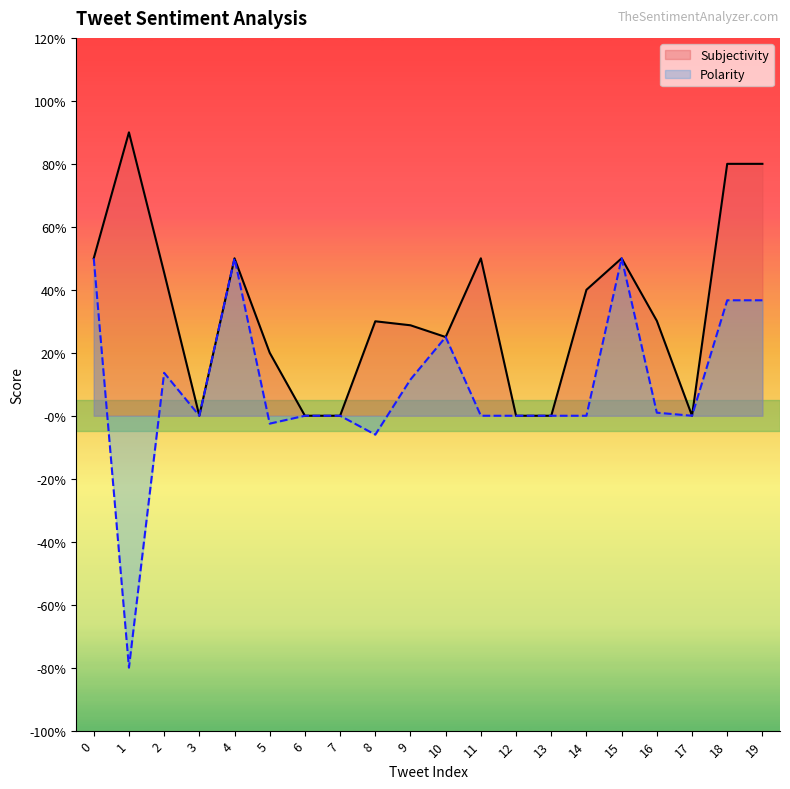

Reading right to left, what are all the values shown in this chart?

Subjectivity: 19=0.8	18=0.8	17=0.0	16=0.3	15=0.5	14=0.4	13=0.0	12=0.0	11=0.5	10=0.2	9=0.3	8=0.3	7=0.0	6=0.0	5=0.2	4=0.5	3=0.0	2=0.5	1=0.9	0=0.5
Polarity: 19=0.4	18=0.4	17=0.0	16=0.0	15=0.5	14=0.0	13=0.0	12=0.0	11=0.0	10=0.2	9=0.1	8=-0.1	7=0.0	6=0.0	5=-0.0	4=0.5	3=0.0	2=0.1	1=-0.8	0=0.5